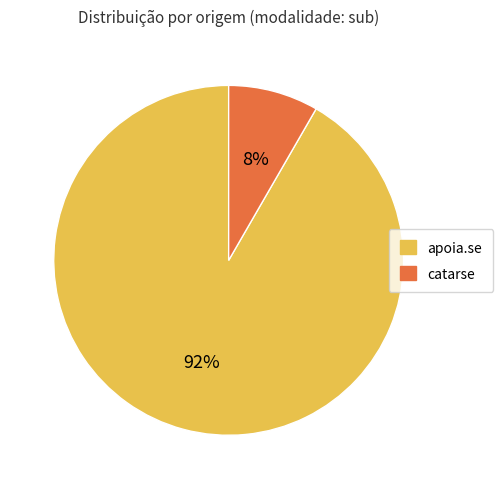

Is there any slice that represents more than half of the pie?

Yes